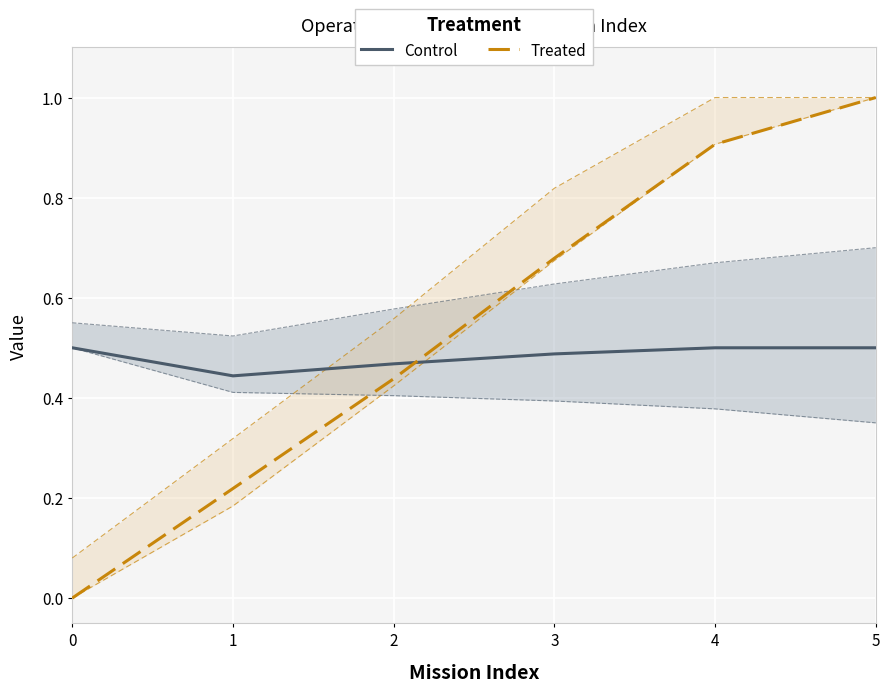

At which category is the sum across all series the highest?

5